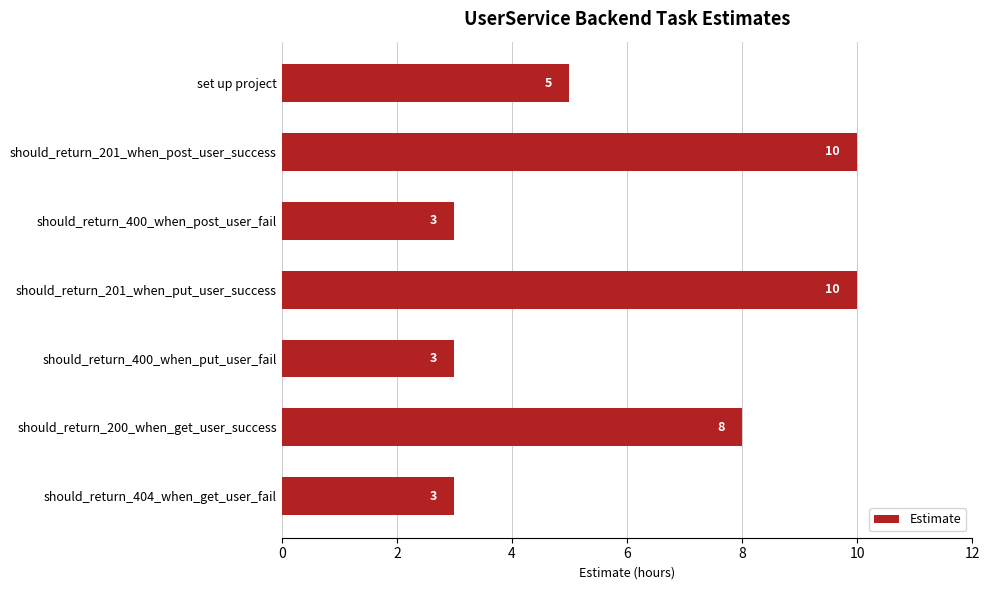

At which label is the value closest to 6?

set up project